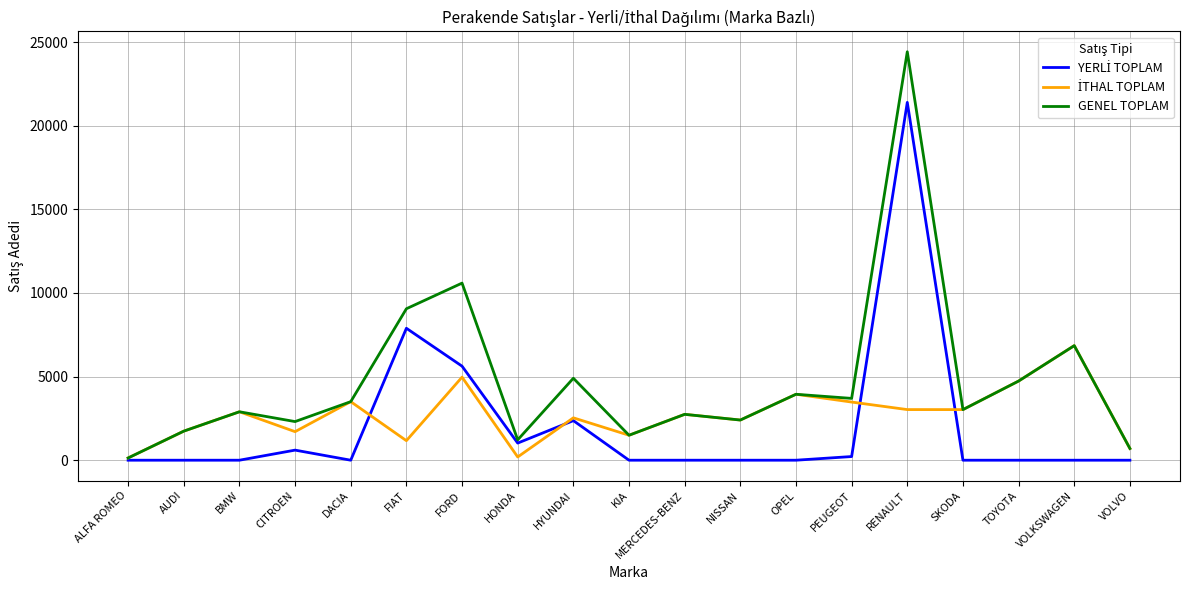

Which series has the largest total across all categories?

GENEL TOPLAM